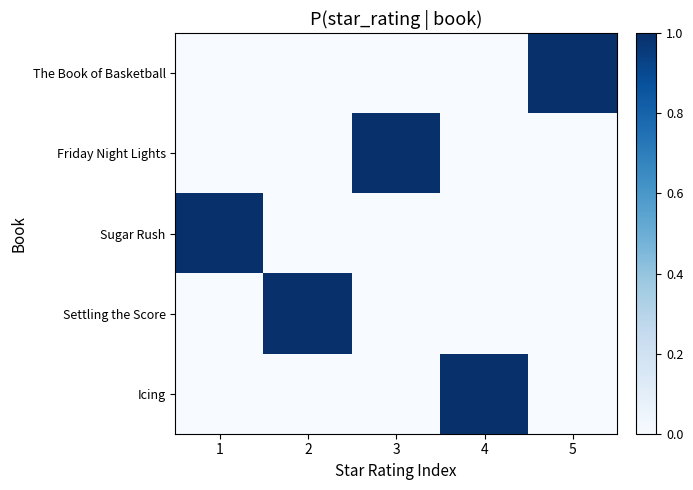

At 3, list the series in order from largest to smallest.

Friday Night Lights, The Book of Basketball, Sugar Rush, Settling the Score, Icing